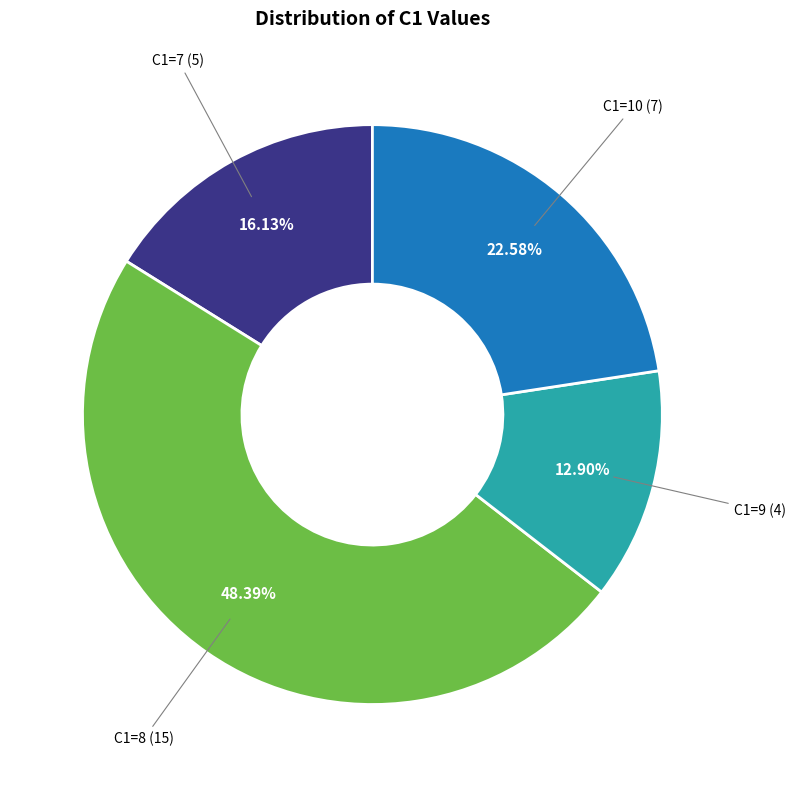

Combined, do C1=7 and C1=8 account for over 50%?

Yes